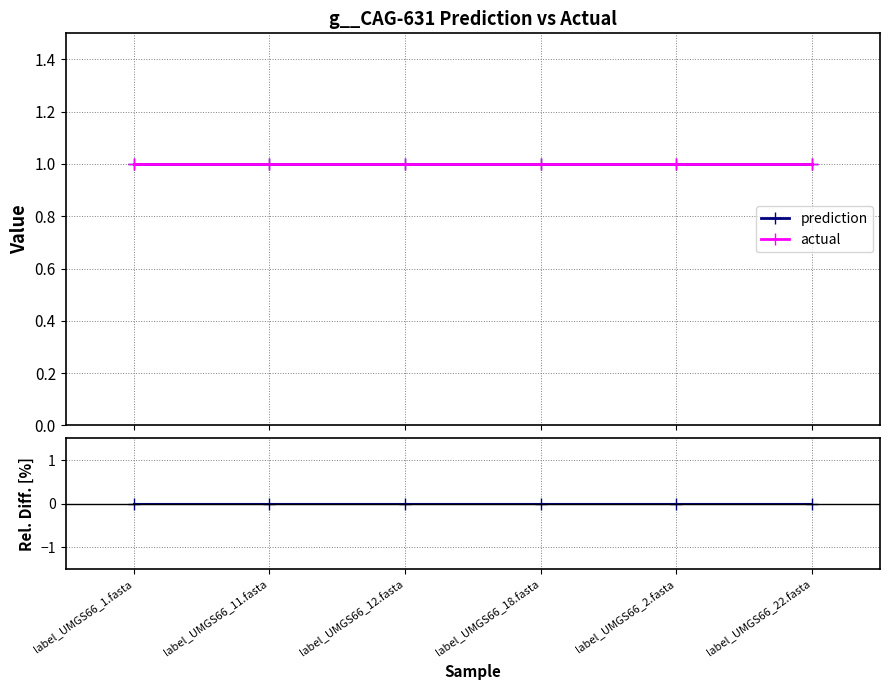

True or false: prediction and actual cross at least once.

False